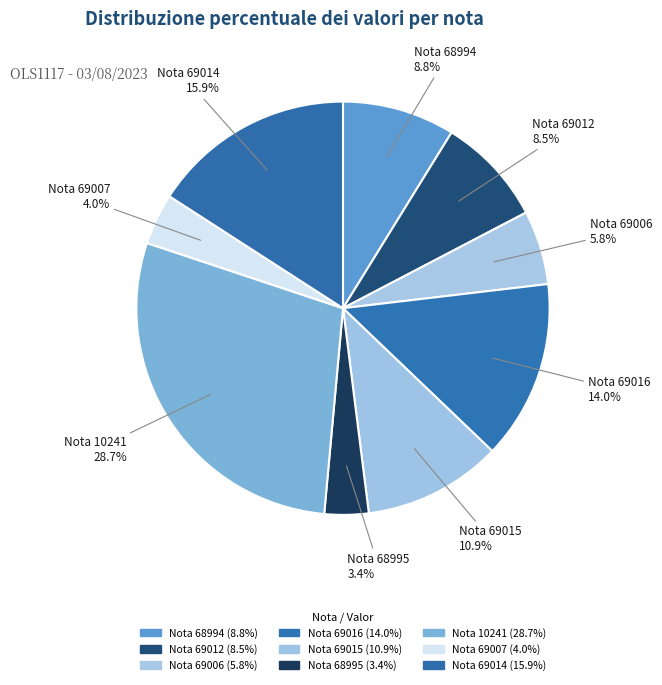

To the nearest percent, what is the combined percentage of Nota 69016 and Nota 69015?

25%